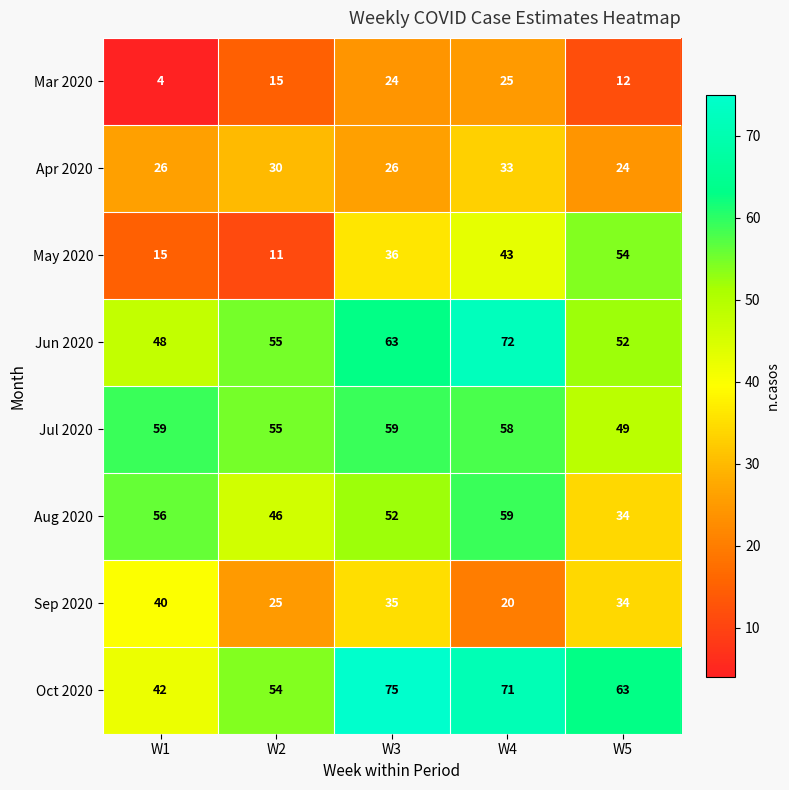

What is the lowest value of the May 2020 series?

11